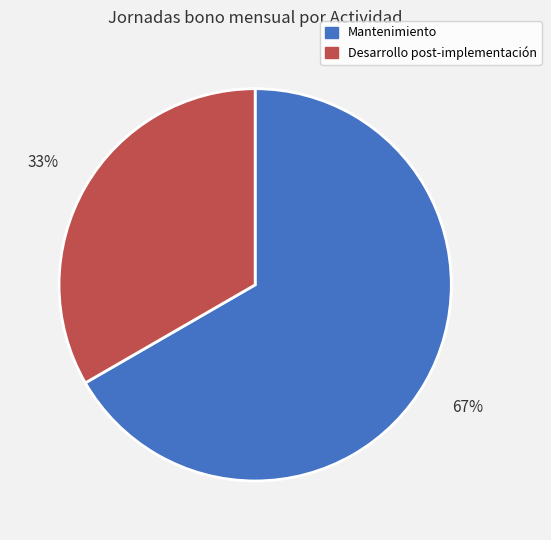

Between Mantenimiento and Desarrollo post-implementación, which is larger?

Mantenimiento